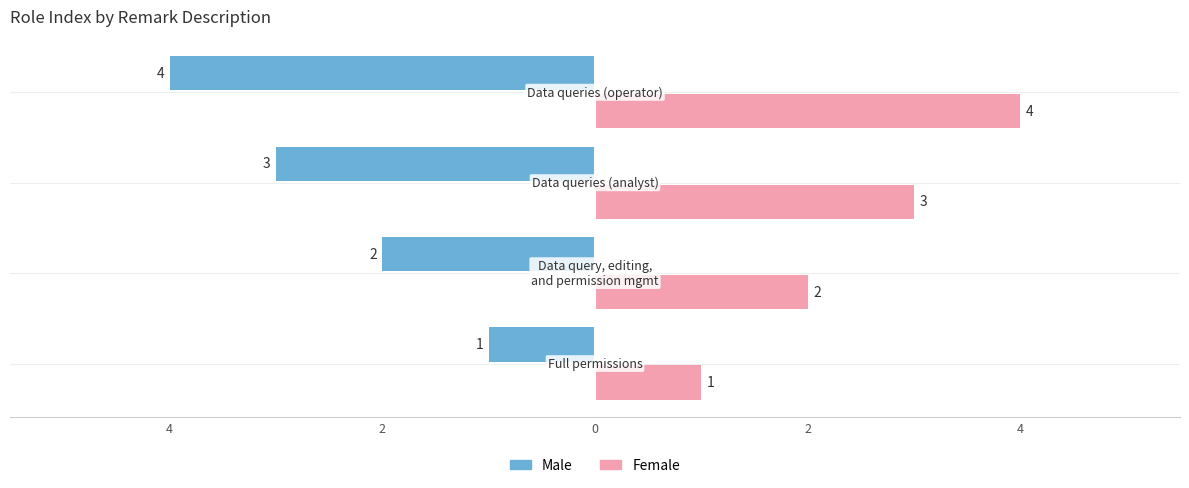

What is the sum of all Male values?

10